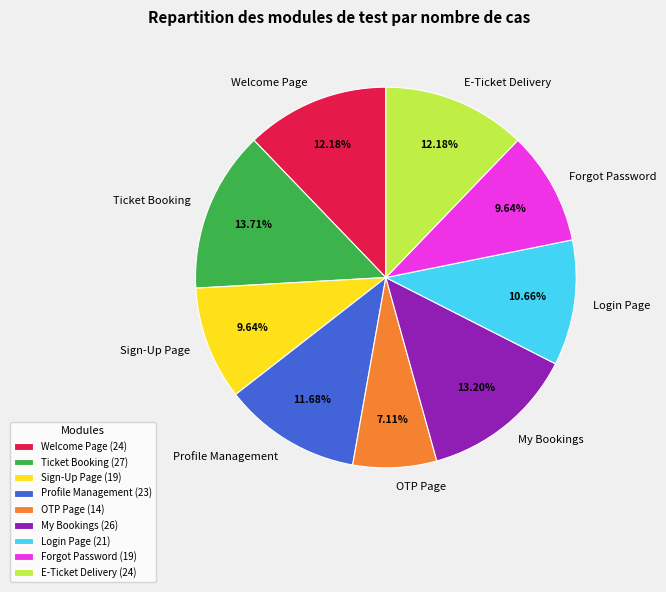

To the nearest percent, what portion does Login Page represent?

11%